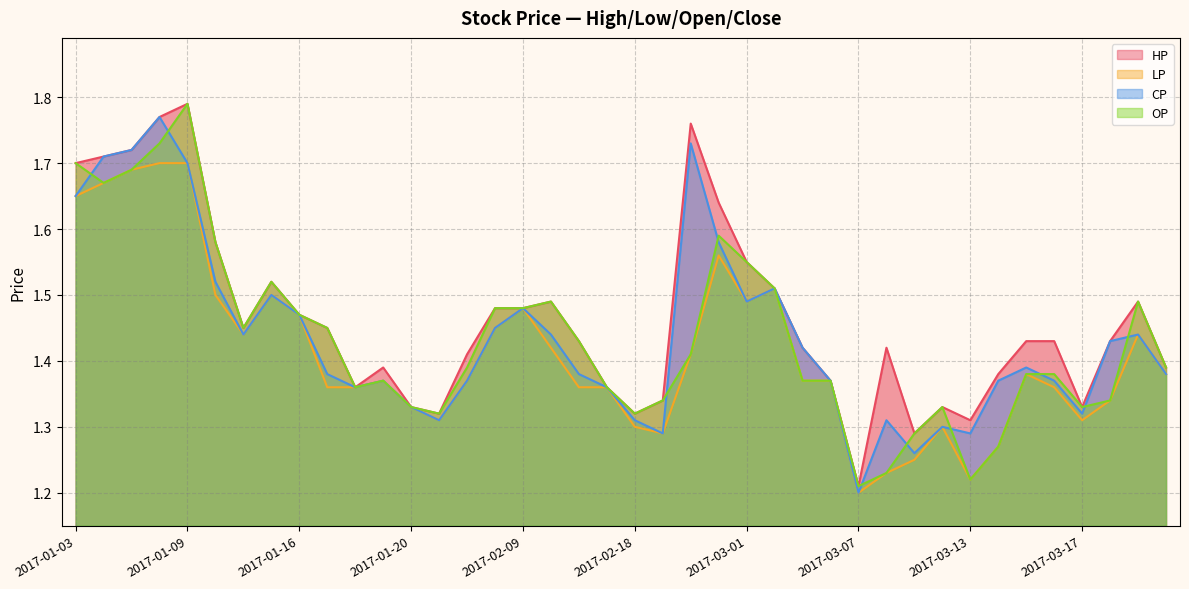

Reading left to right, extract all data points from this chart.

HP: 1.7	1.7	1.7	1.8	1.8	1.6	1.4	1.5	1.5	1.4	1.4	1.4	1.3	1.3	1.4	1.5	1.5	1.5	1.4	1.4	1.3	1.3	1.8	1.6	1.6	1.5	1.4	1.4	1.2	1.4	1.3	1.3	1.3	1.4	1.4	1.4	1.3	1.4	1.5	1.4
LP: 1.6	1.7	1.7	1.7	1.7	1.5	1.4	1.5	1.5	1.4	1.4	1.4	1.3	1.3	1.4	1.4	1.5	1.4	1.4	1.4	1.3	1.3	1.4	1.6	1.5	1.5	1.4	1.4	1.2	1.2	1.2	1.3	1.2	1.3	1.4	1.4	1.3	1.3	1.4	1.4
CP: 1.6	1.7	1.7	1.8	1.7	1.5	1.4	1.5	1.5	1.4	1.4	1.4	1.3	1.3	1.4	1.4	1.5	1.4	1.4	1.4	1.3	1.3	1.7	1.6	1.5	1.5	1.4	1.4	1.2	1.3	1.3	1.3	1.3	1.4	1.4	1.4	1.3	1.4	1.4	1.4
OP: 1.7	1.7	1.7	1.7	1.8	1.6	1.4	1.5	1.5	1.4	1.4	1.4	1.3	1.3	1.4	1.5	1.5	1.5	1.4	1.4	1.3	1.3	1.4	1.6	1.6	1.5	1.4	1.4	1.2	1.2	1.3	1.3	1.2	1.3	1.4	1.4	1.3	1.3	1.5	1.4